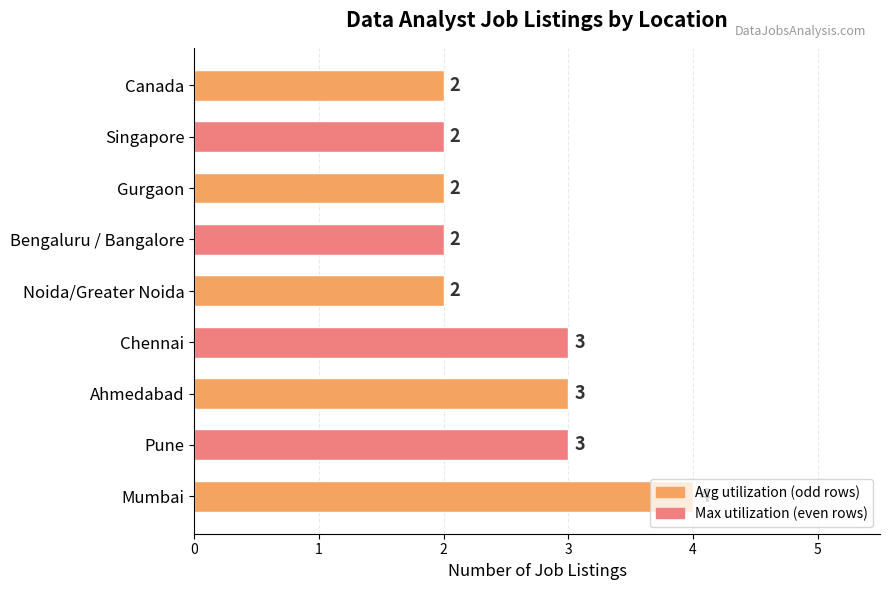

How many values are between 2 and 3?

8